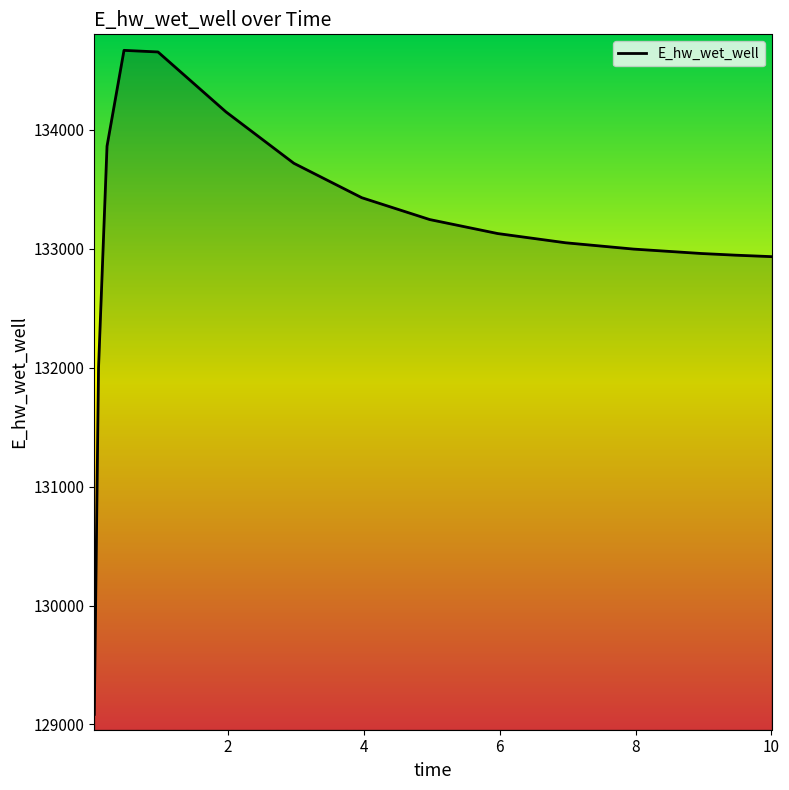

How many lines are shown in the chart?

1